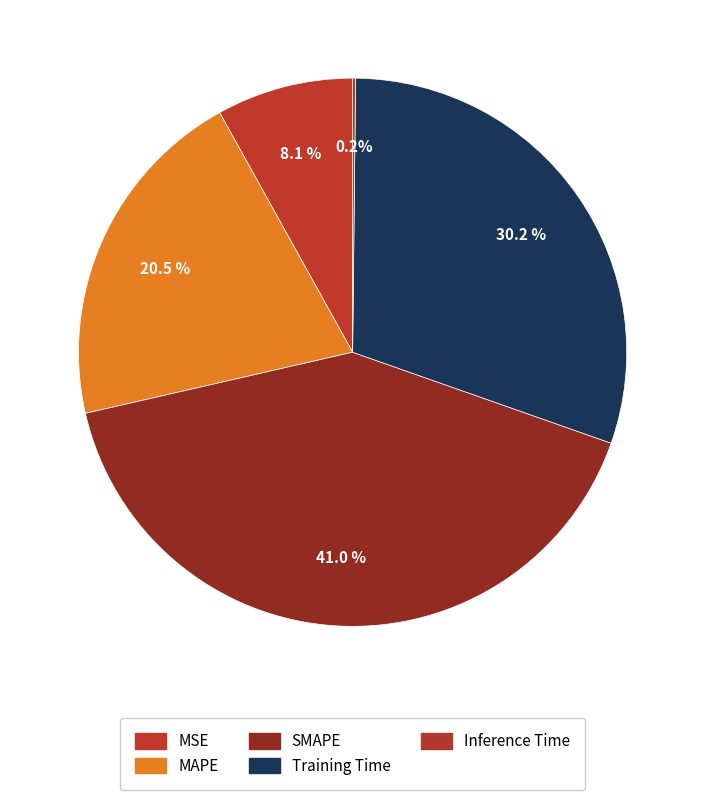

To the nearest percent, what is the difference between the largest and smallest slice percentages?

41%